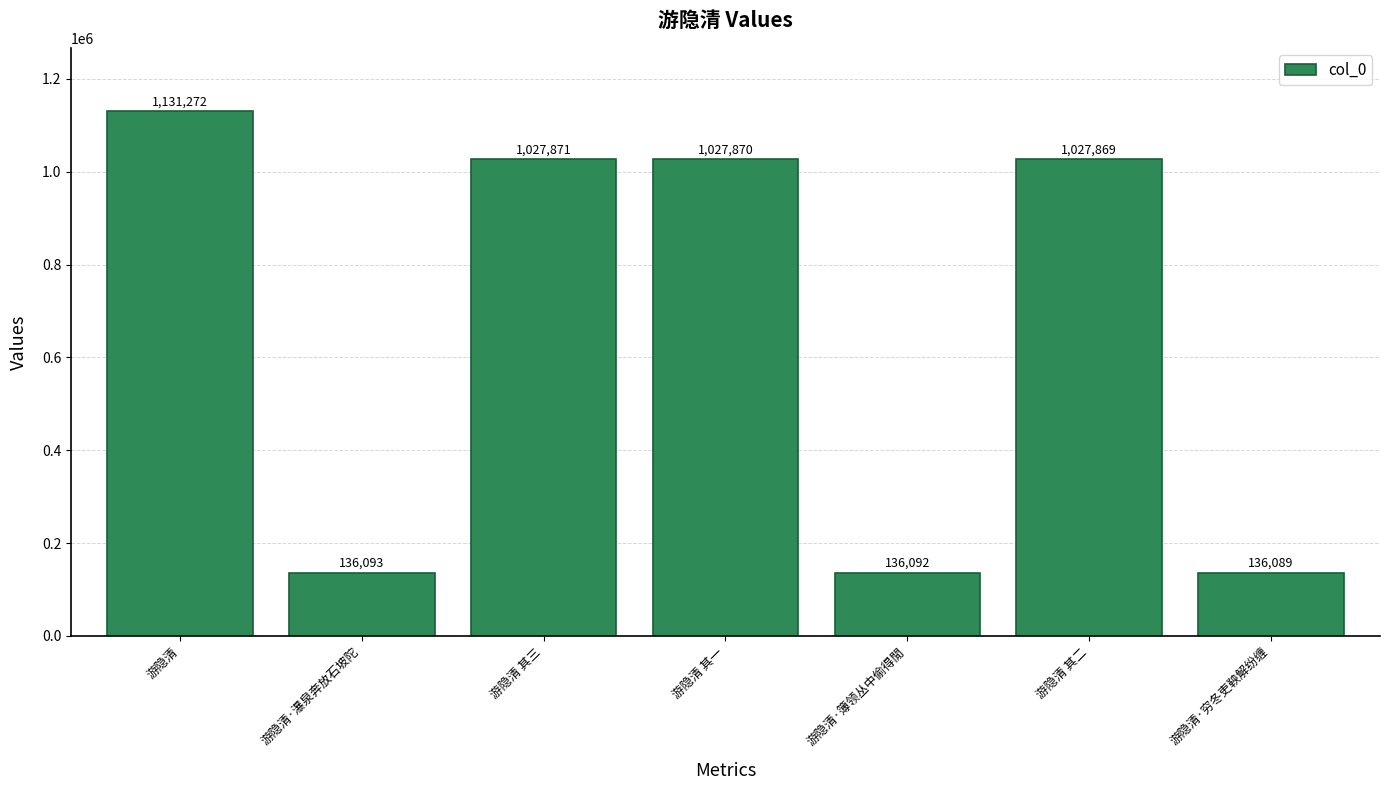

How many categories are shown in the chart?

7